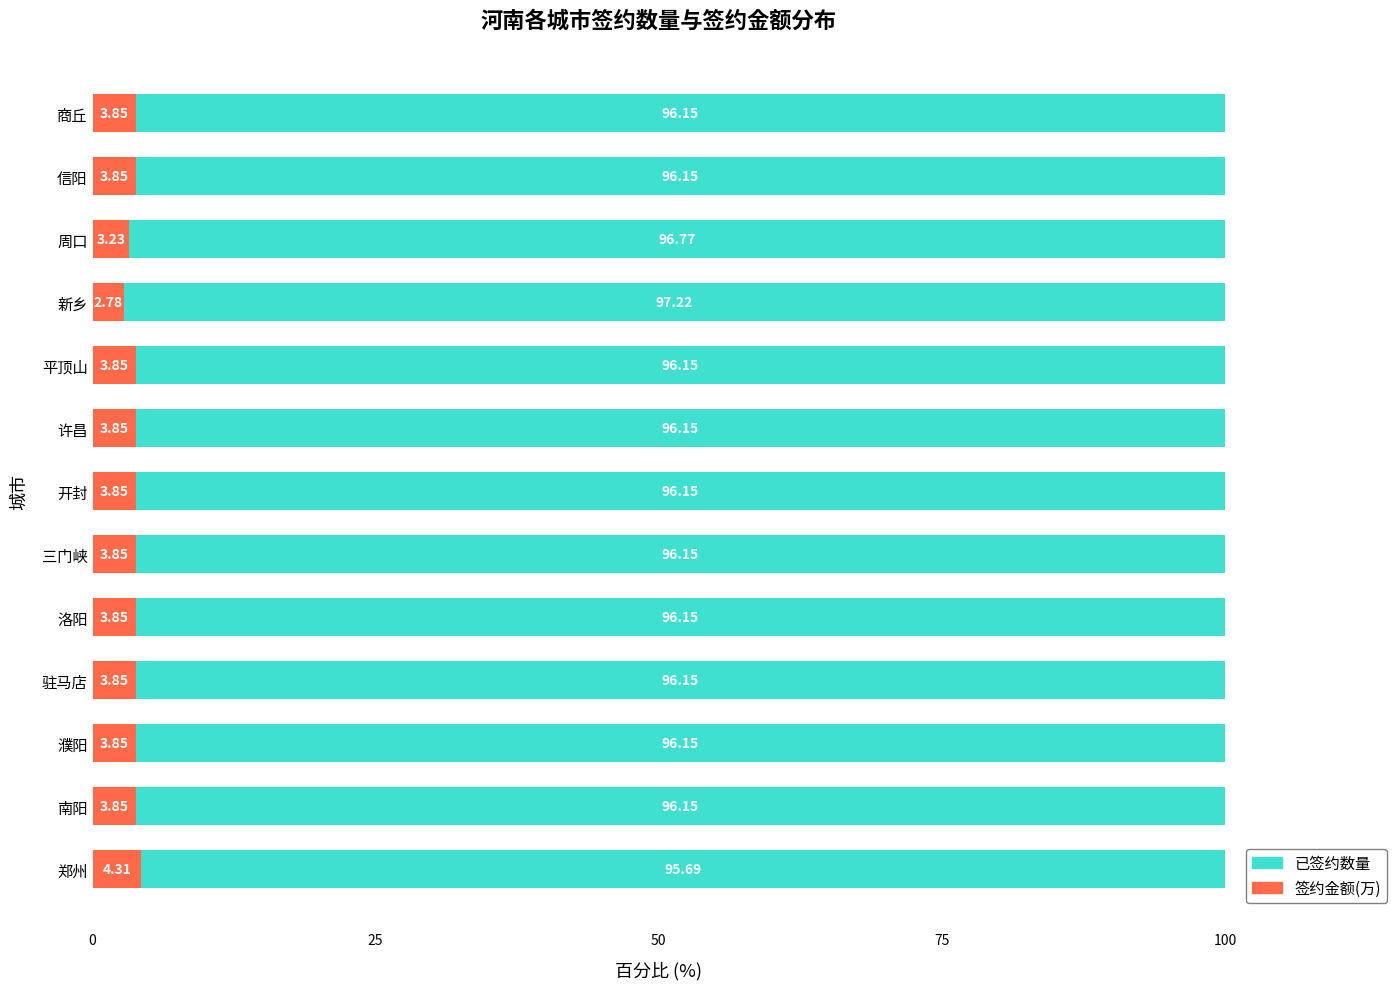

What are all the series names shown in the legend?

已签约数量, 签约金额(万)